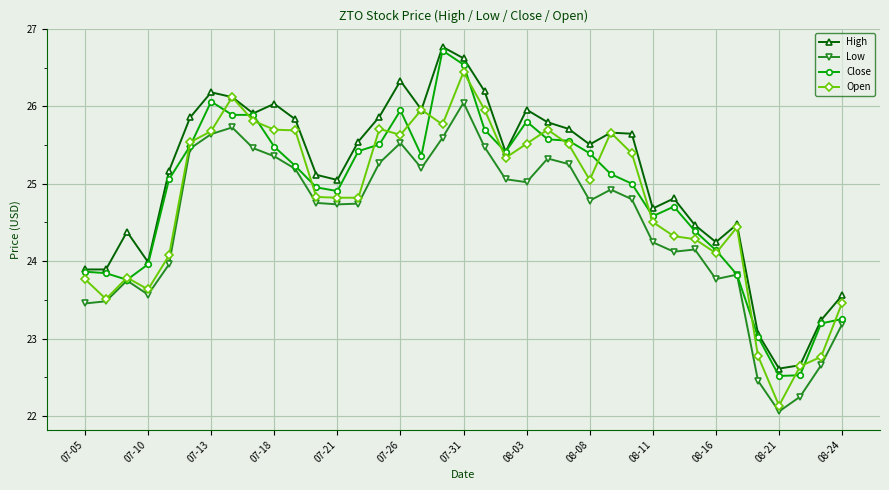

What are all the series names shown in the legend?

High, Low, Close, Open